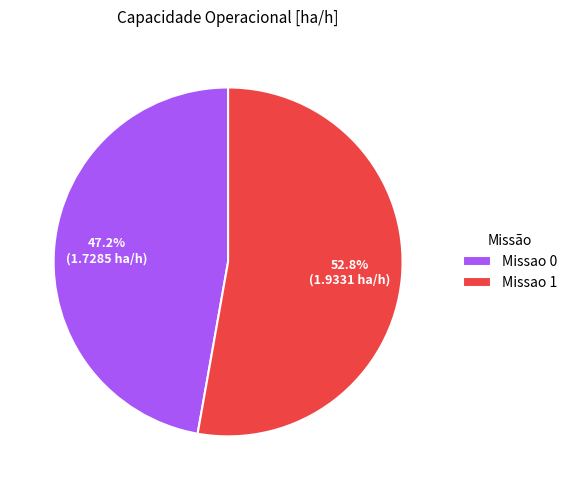

Between Missao 1 and Missao 0, which is larger?

Missao 1